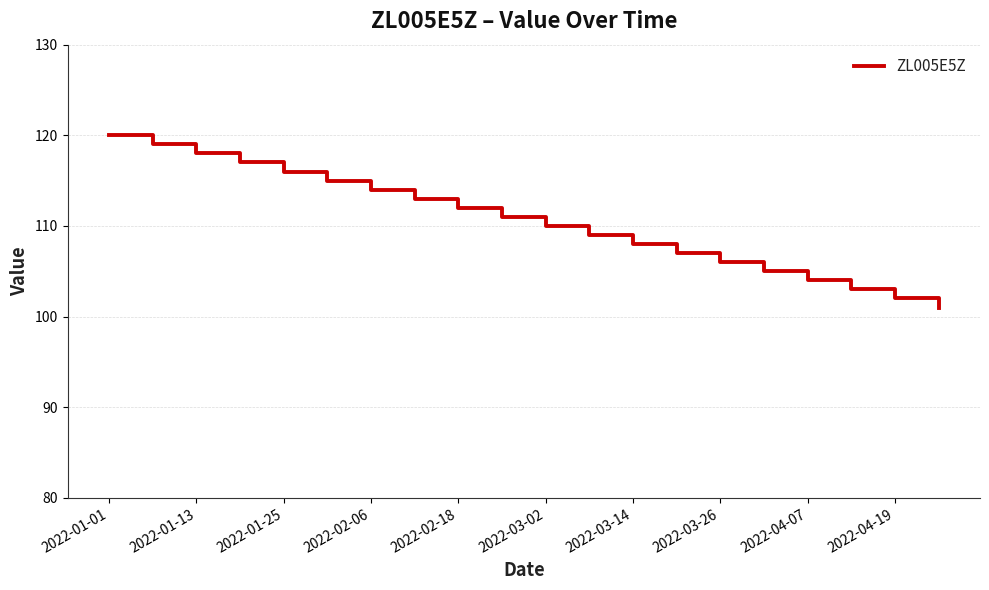

What is the difference between the maximum and minimum values?

19